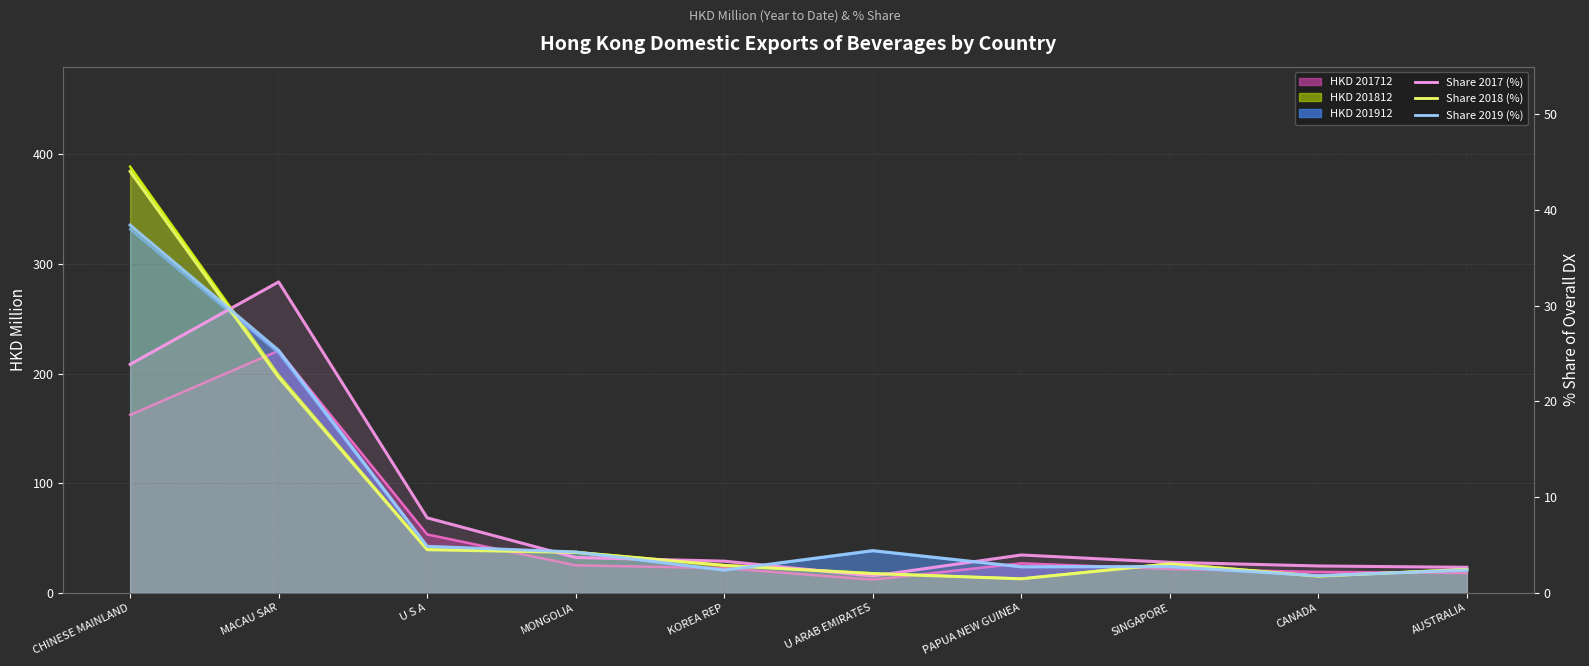

Which series changed the most between MONGOLIA and AUSTRALIA?

Share 2019 (%)